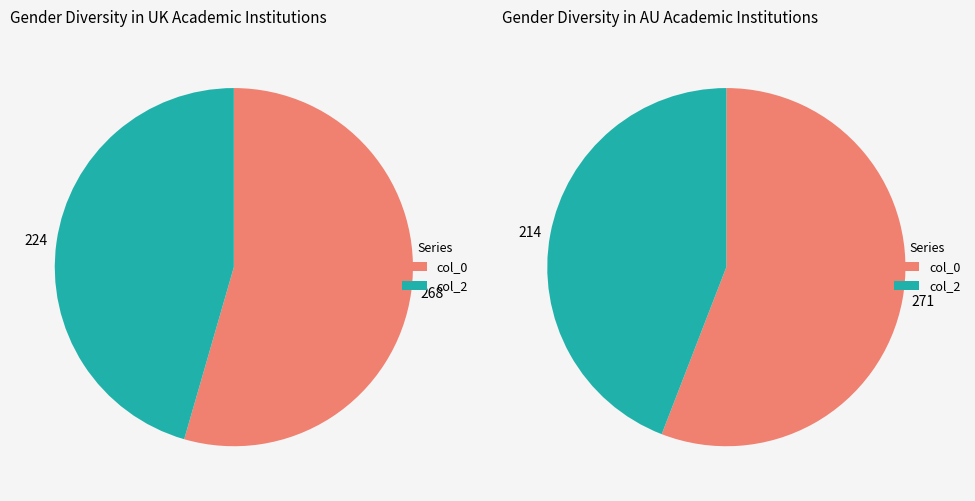

Between 70 and 41, which series saw the biggest shift?

col_2